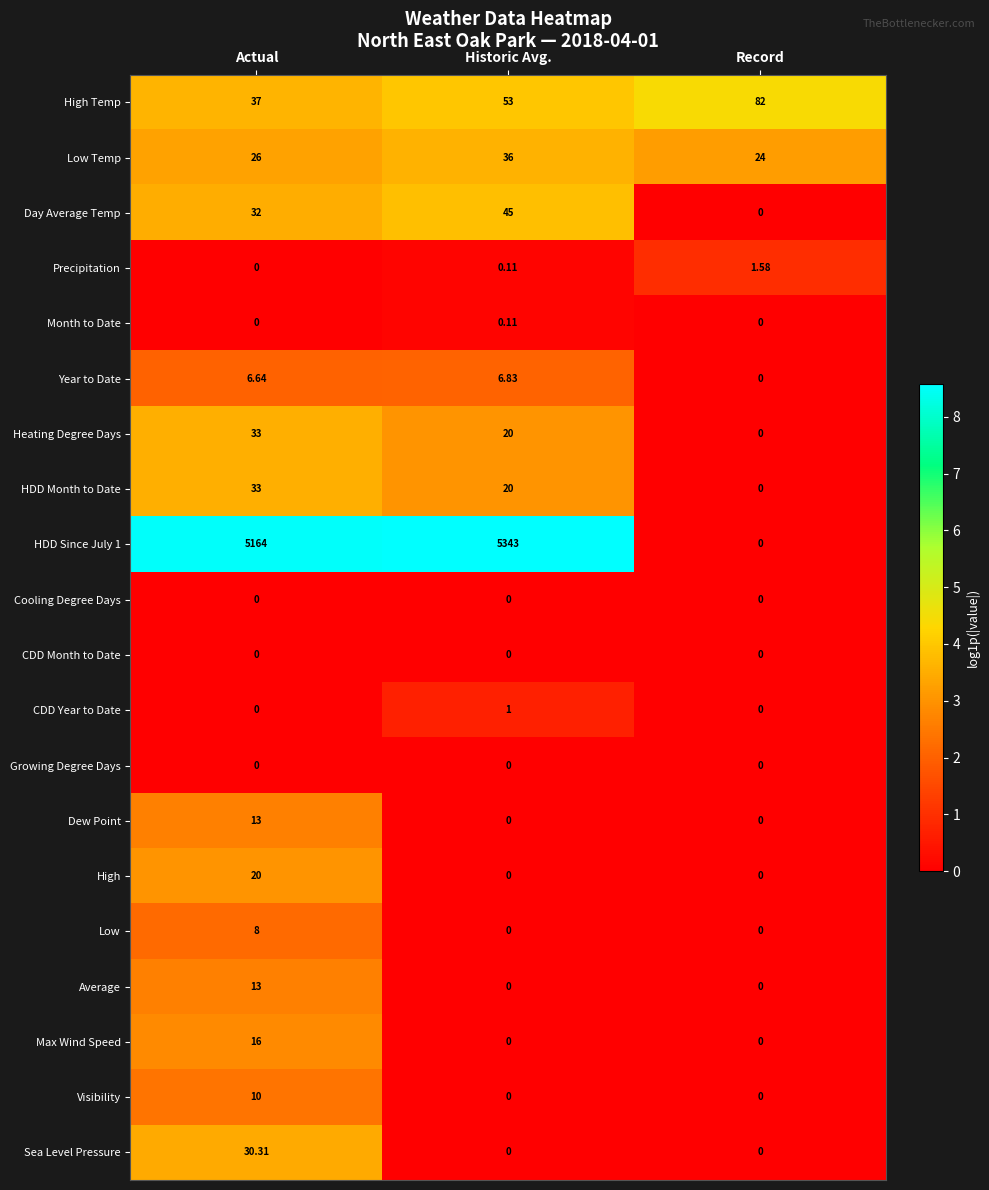

Rank the categories by Precipitation value from lowest to highest.

Actual, Historic Avg., Record